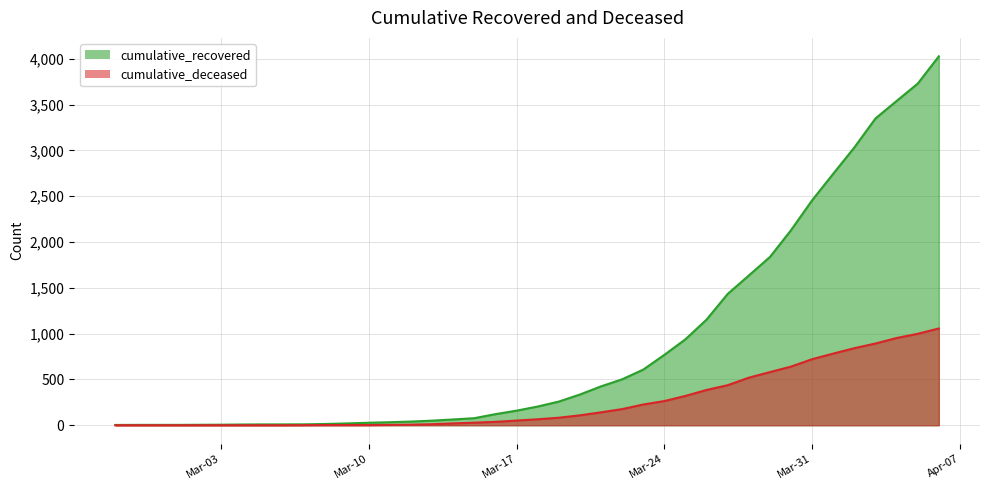

What is the sum of the cumulative_recovered values at 2020-03-30 and 2020-02-27?

2132